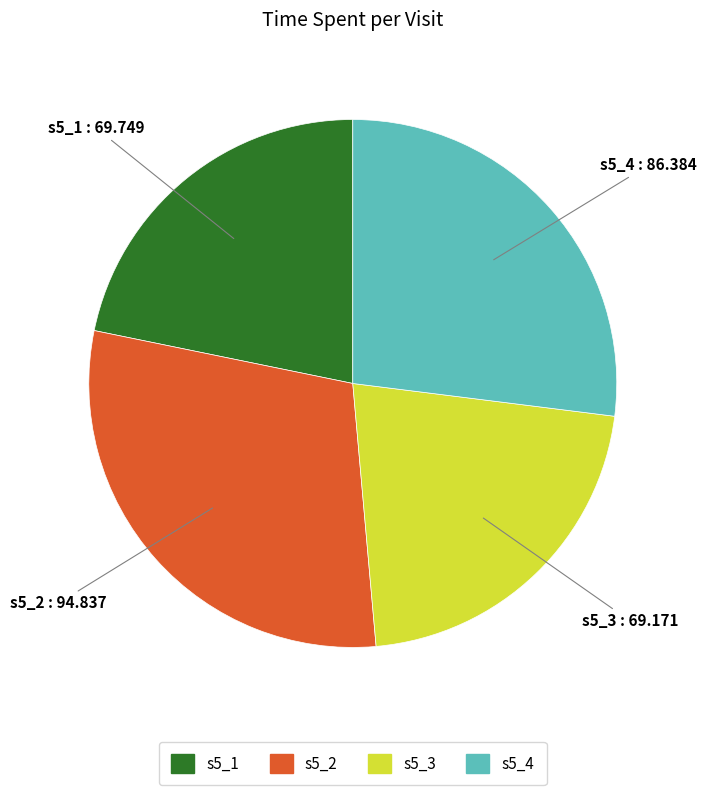

What is the ratio of the value at s5_3 to the value at s5_4?

0.8